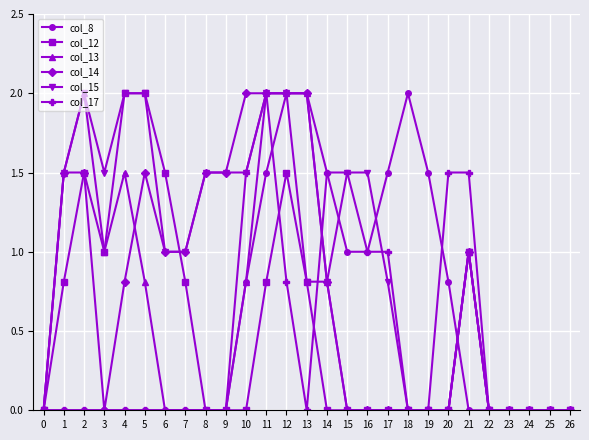

What is the difference between the highest and lowest values at 18?

2.0